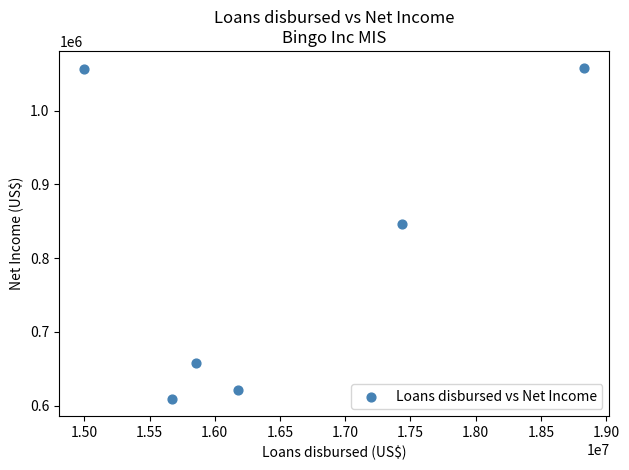

What is the average Y value?

808326.8